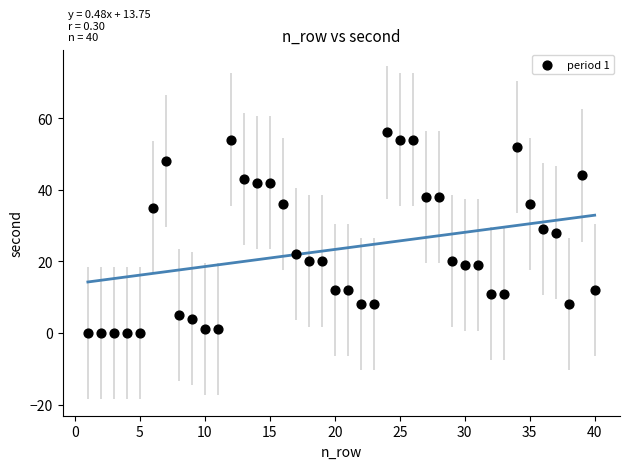

What is the range of X values (max minus min)?

39